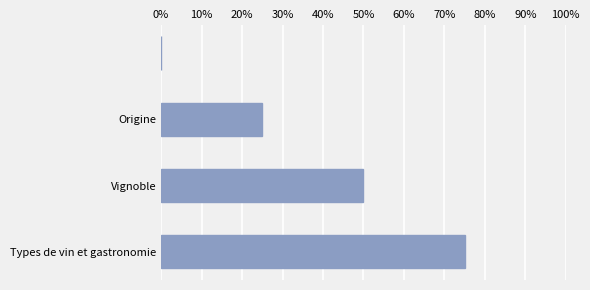

What is the sum of all values?

150